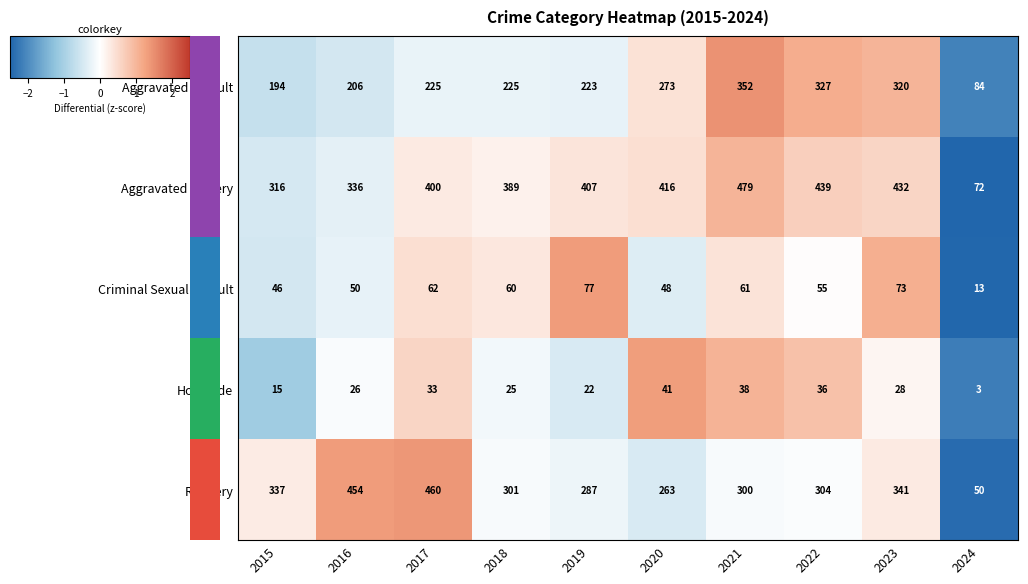

What is the minimum value for Aggravated Battery?

72